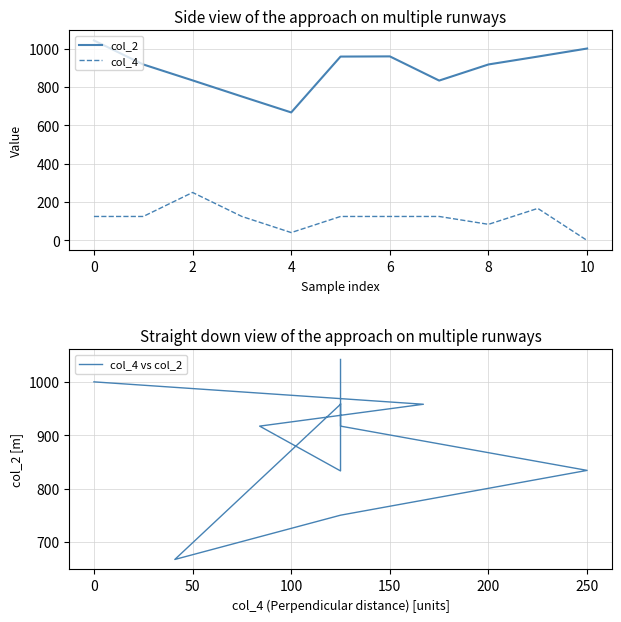

True or false: col_4 vs col_2 and col_2 cross at least once.

False